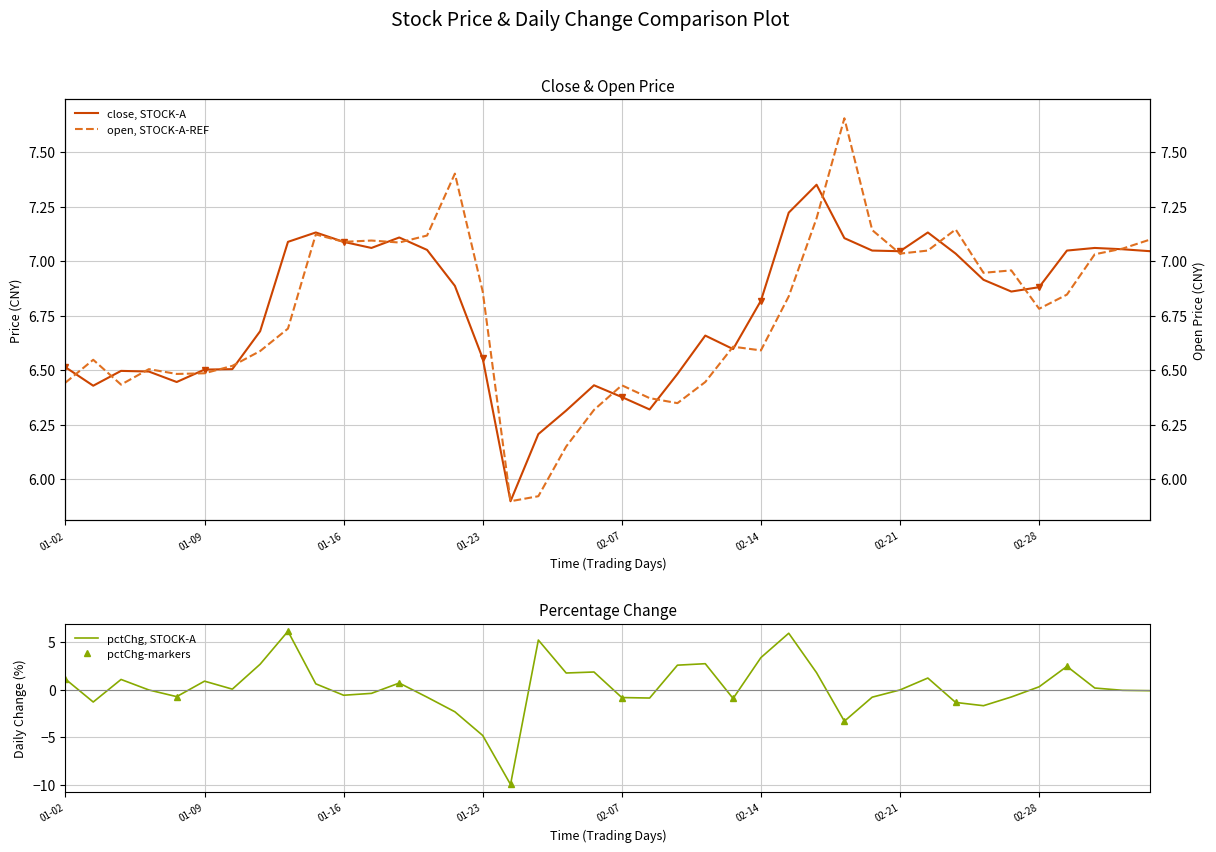

How many data points does each series have?

40